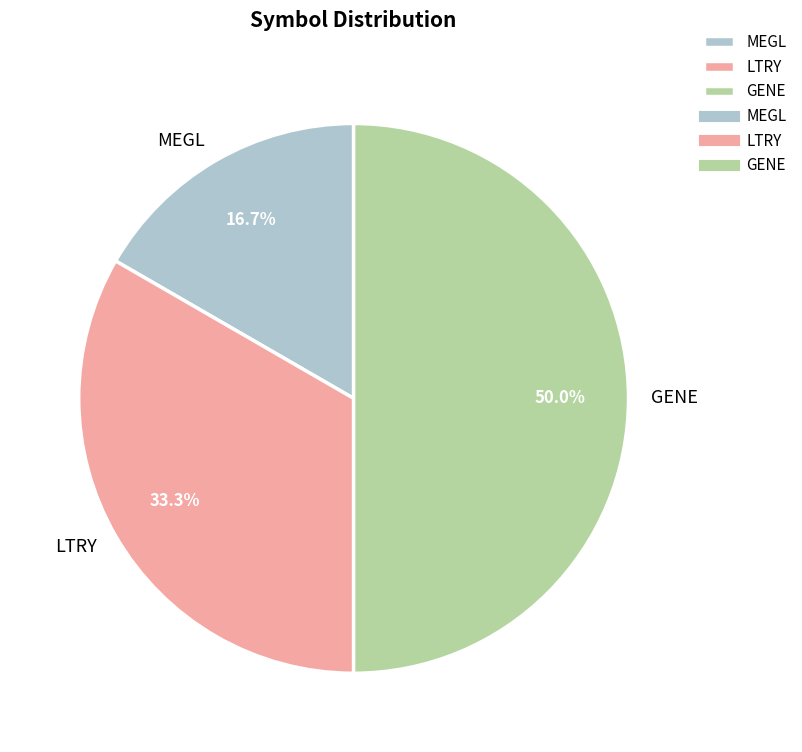

How much of the chart is everything except GENE?

50.0%